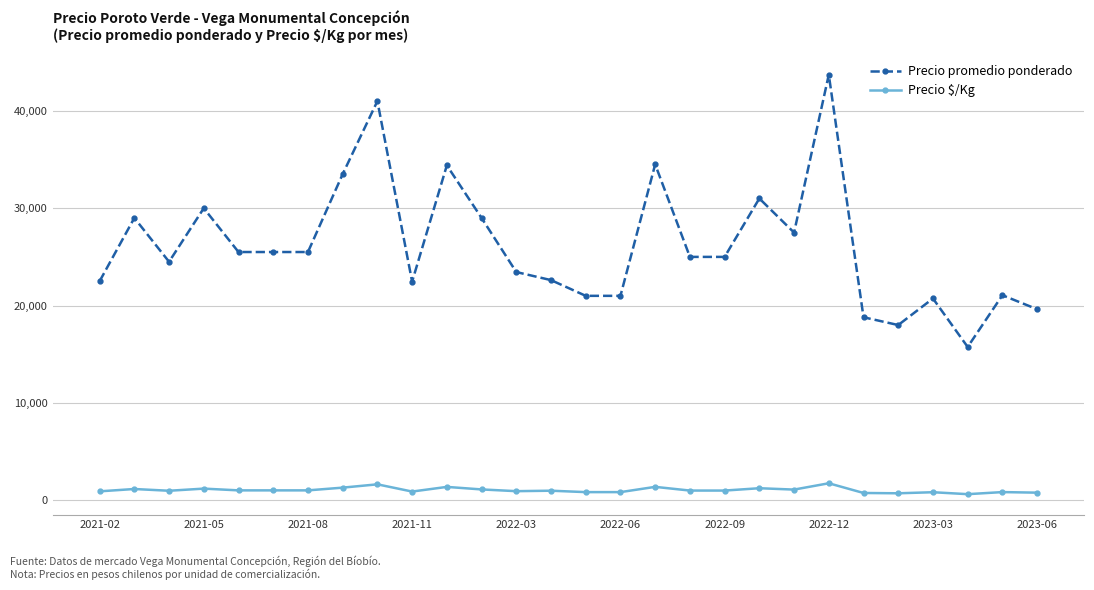

True or false: Precio $/Kg and Precio promedio ponderado intersect in this chart.

False